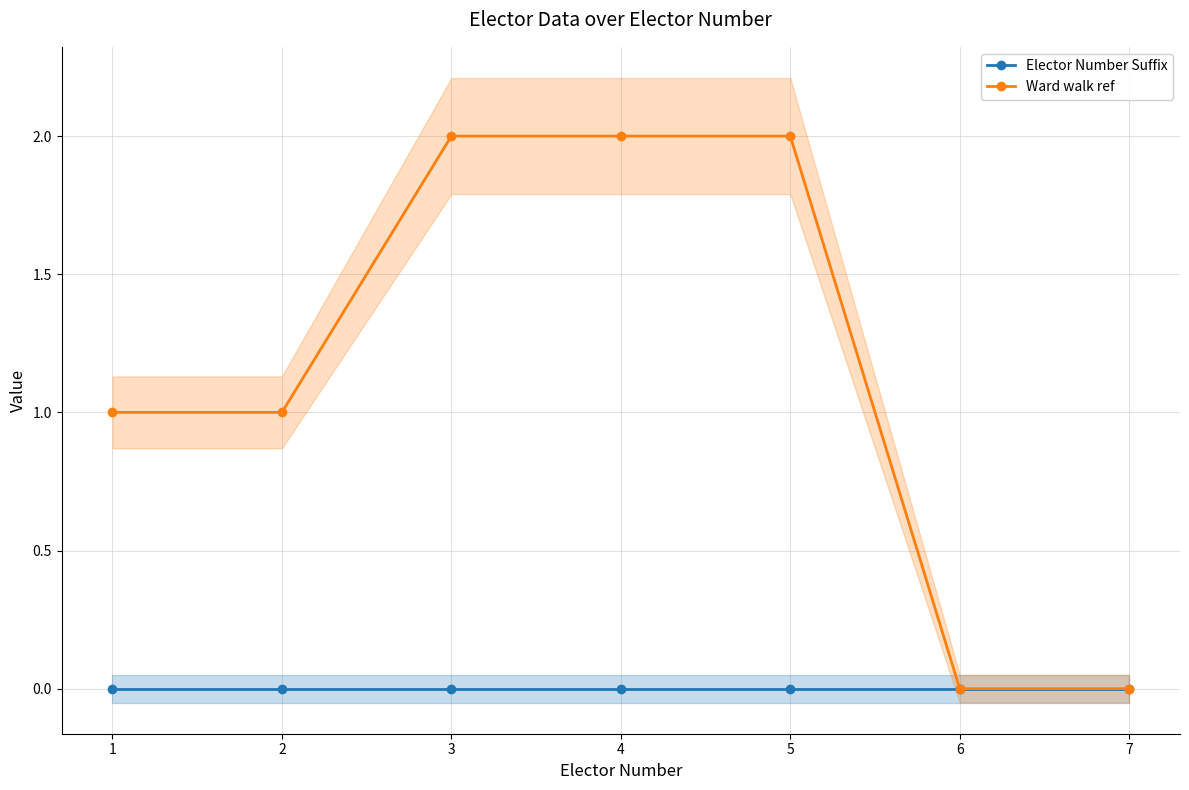

What is the sum of the Ward walk ref values at 1 and 6?

1